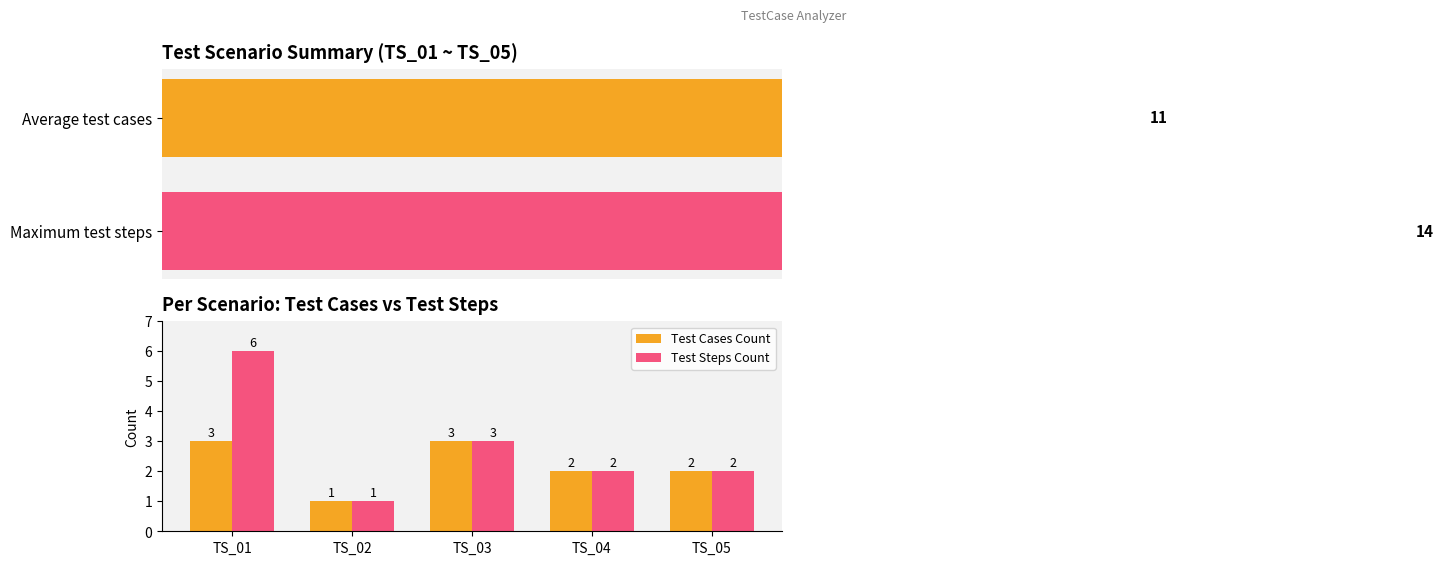

At TS_01, list the series in order from smallest to largest.

Test Cases Count, Test Steps Count